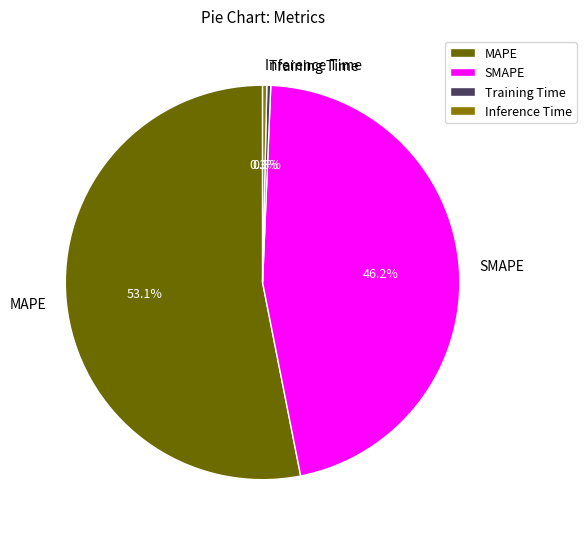

How many segments does this pie chart have?

4